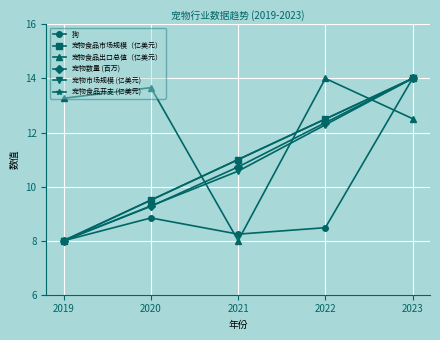

Rank the categories by 宠物数量 (百万) value from highest to lowest.

2023, 2022, 2021, 2020, 2019